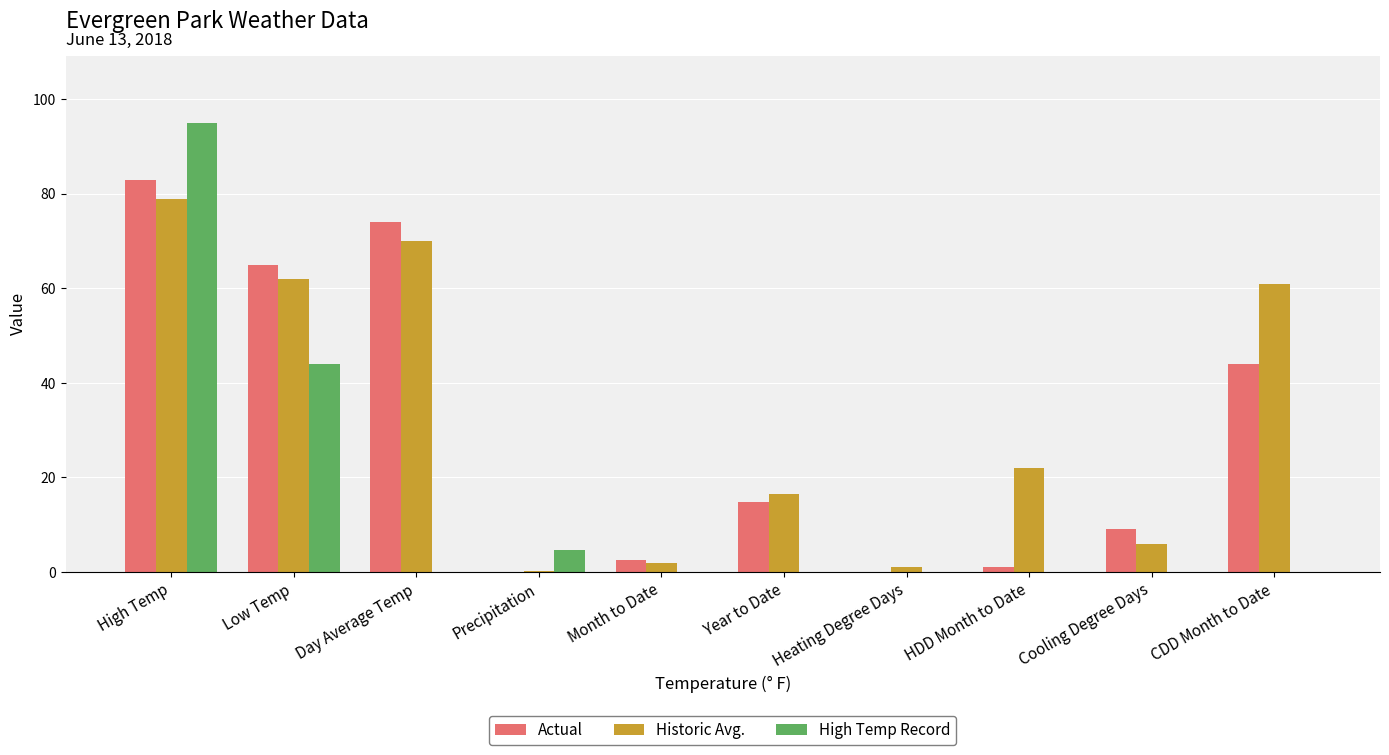

The value of Actual at Month to Date is 2.5. True or false?

True